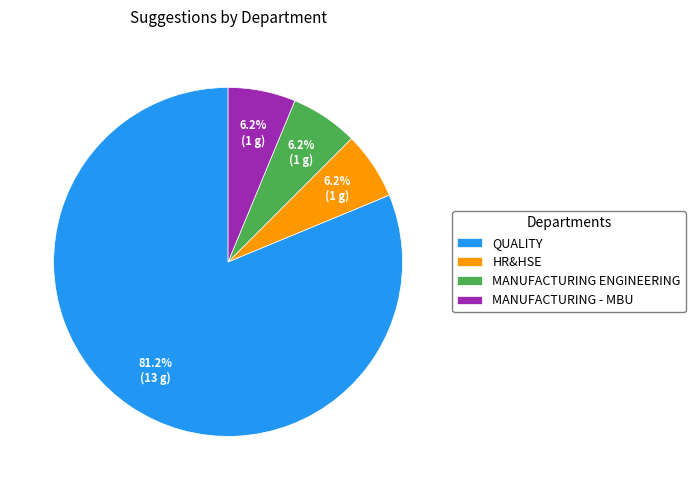

How many slices are in this pie chart?

4